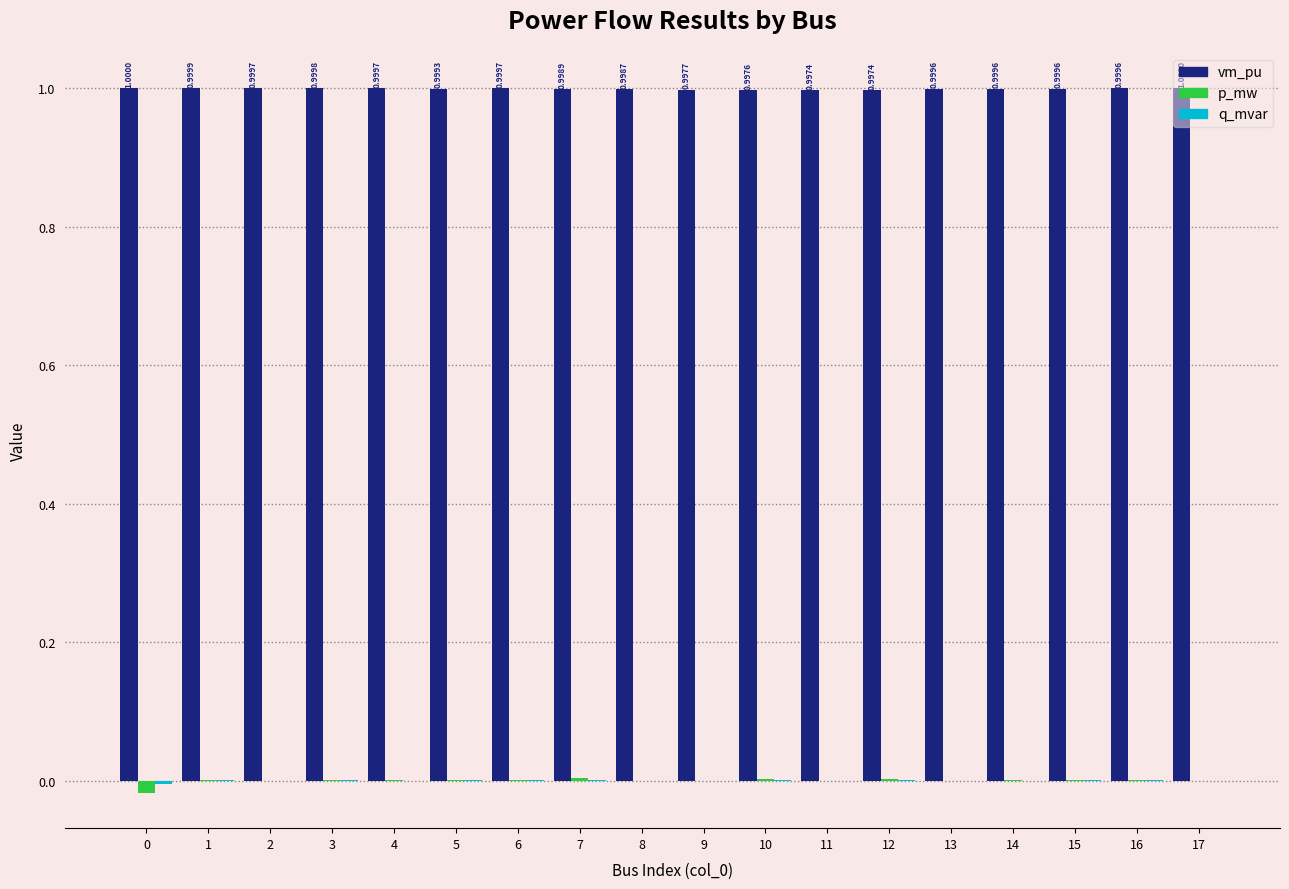

Which series has the largest total across all categories?

vm_pu